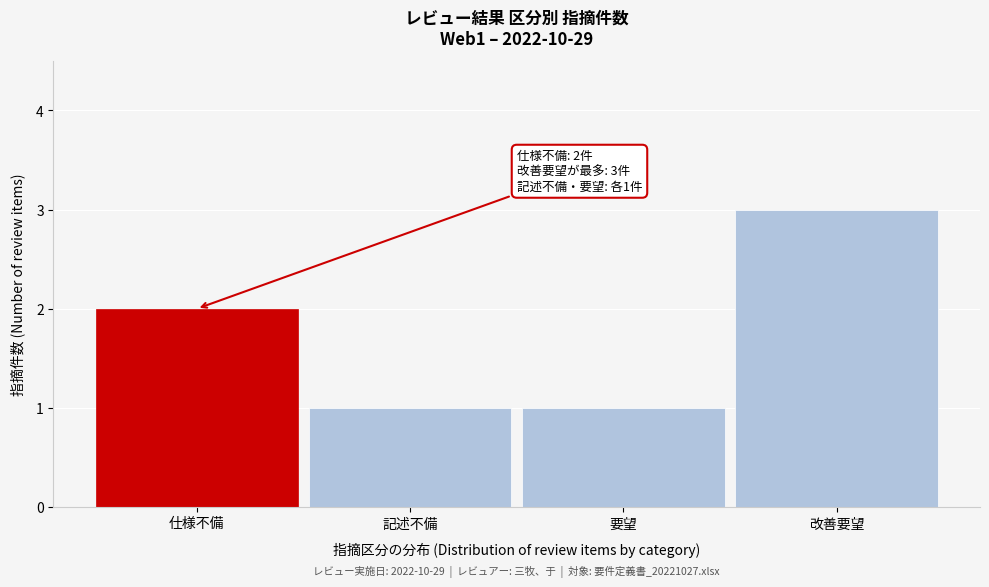

Reading left to right, transcribe all the data shown in this chart.

2	1	1	3